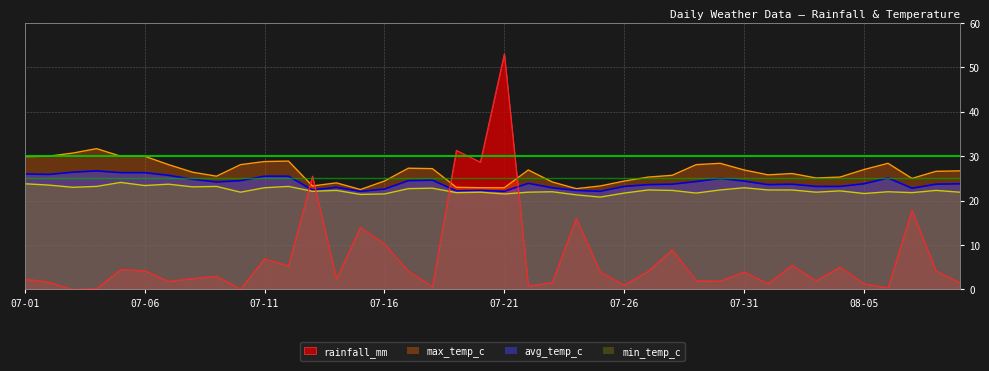

In max_temp_c, how many points are higher than both neighbors (excluding endpoints)?

8